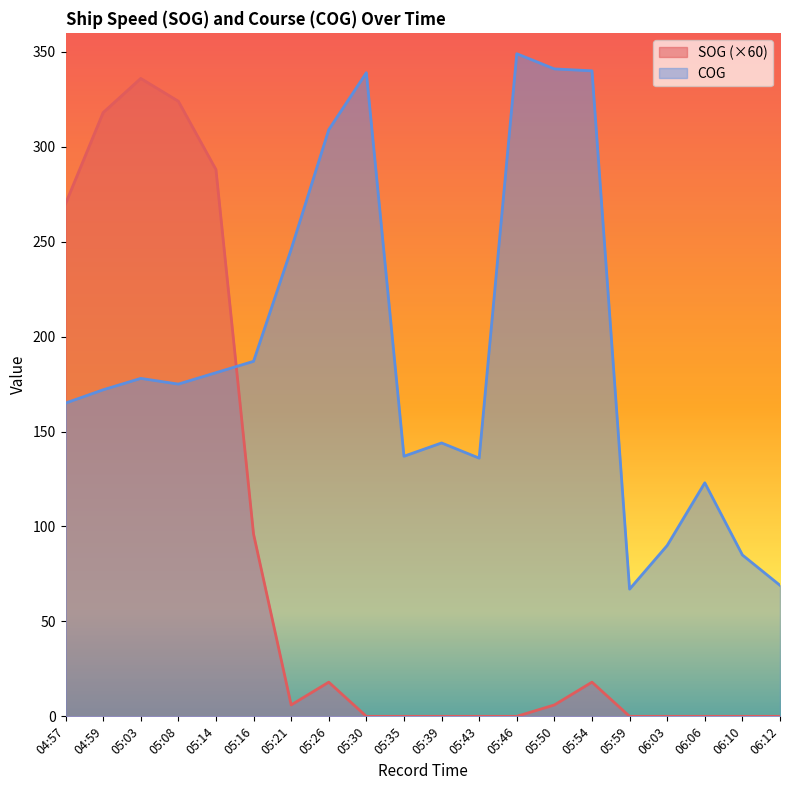

How many lines are shown in the chart?

2